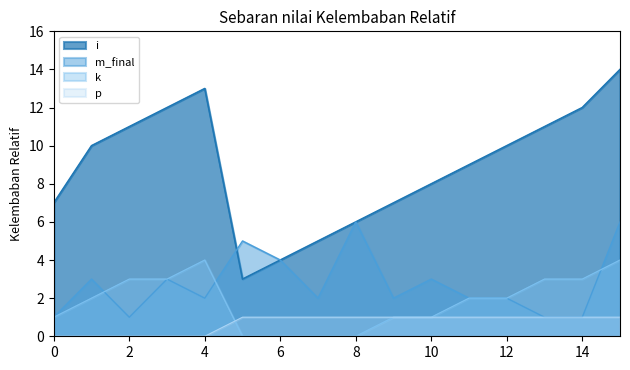

True or false: i and k intersect in this chart.

False